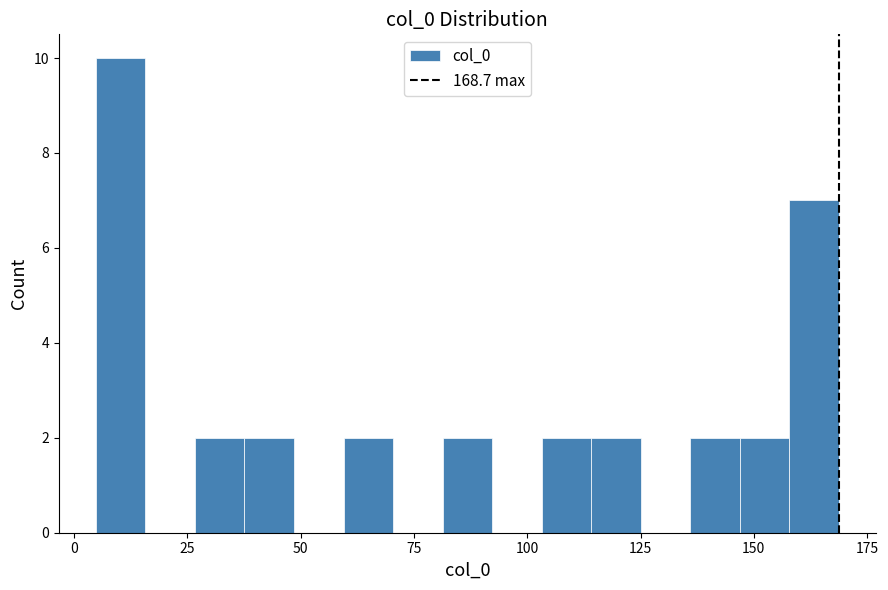

Around what value on the x-axis is the tallest bar? Give the approximate position of its centre, as read against the axis.

10